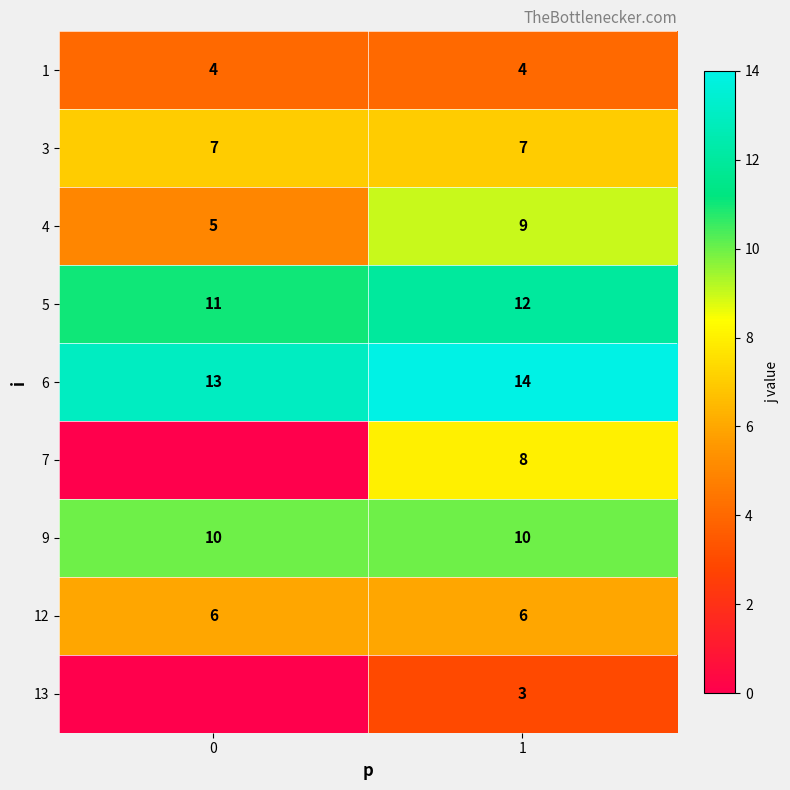

What is the approximate value of 5 at 1?

12